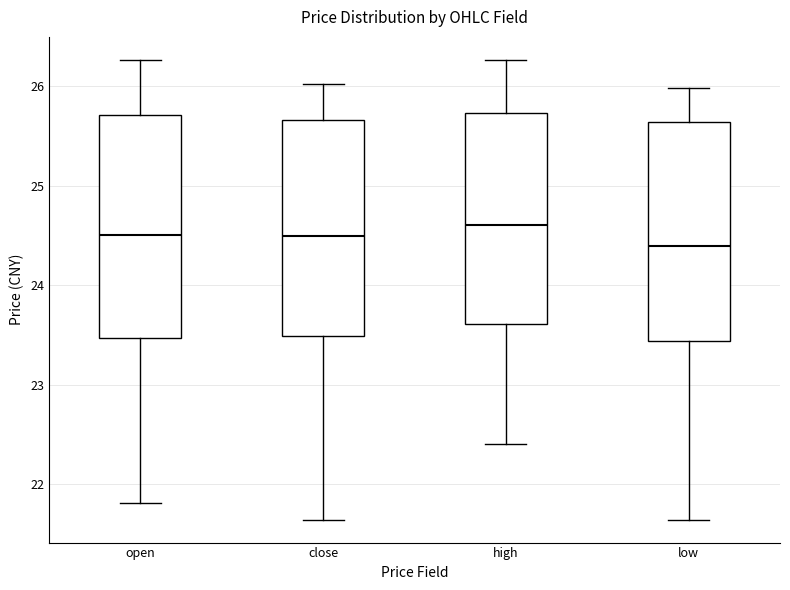

Where does the median line of the box for low sit on the y-axis? The values are not printed on the chart, so give them approximately, as read against the axis.

24.4